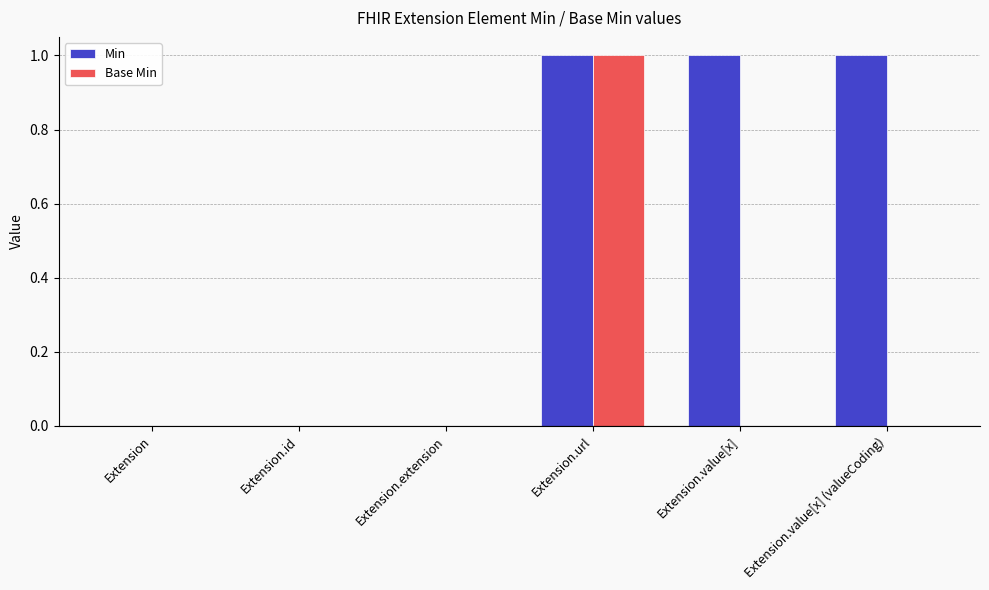

Which series has the largest total across all categories?

Min